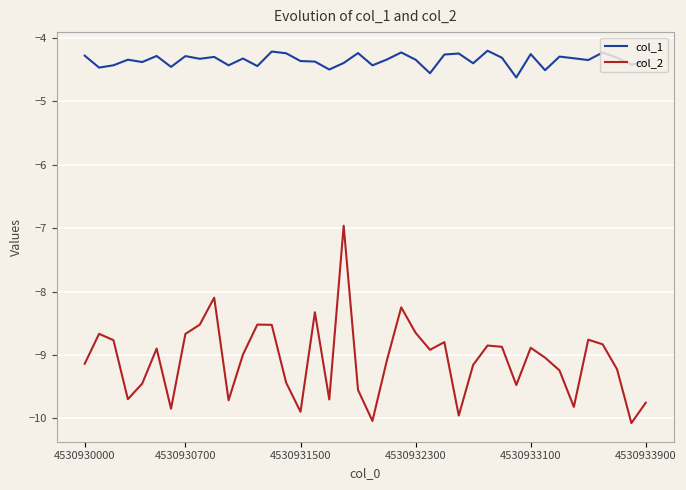

What is the difference between the maximum and minimum values in the col_2 series?

3.1